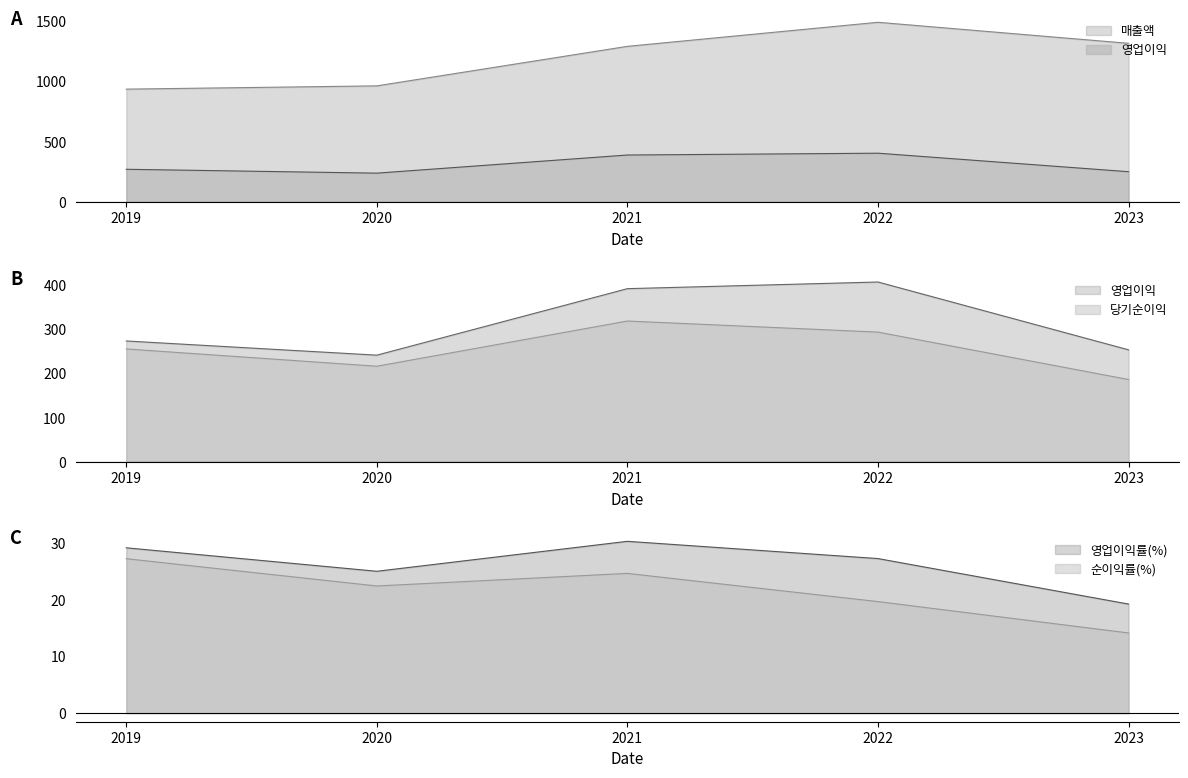

Count the 당기순이익 values in the range 216 to 293.

3